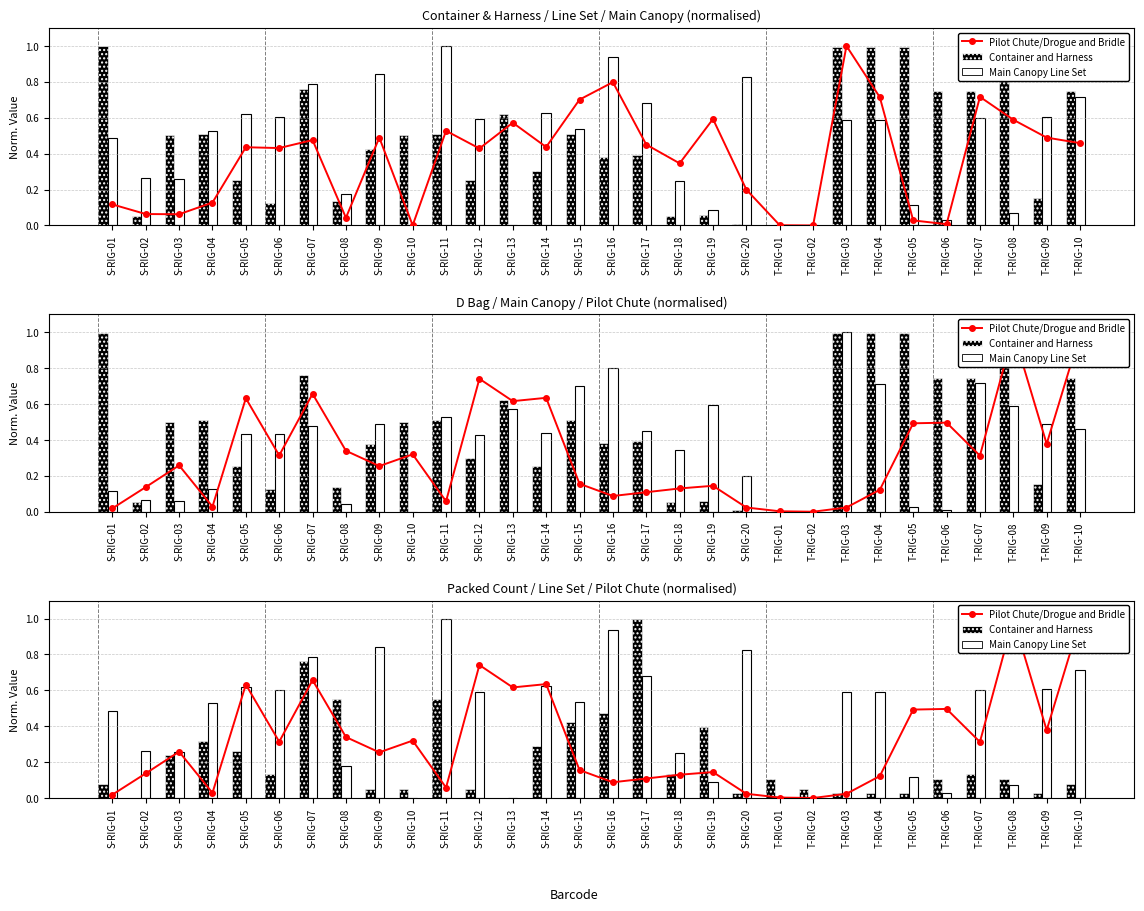

What is the difference between the maximum and second lowest values in the Container and Harness series?

1.0